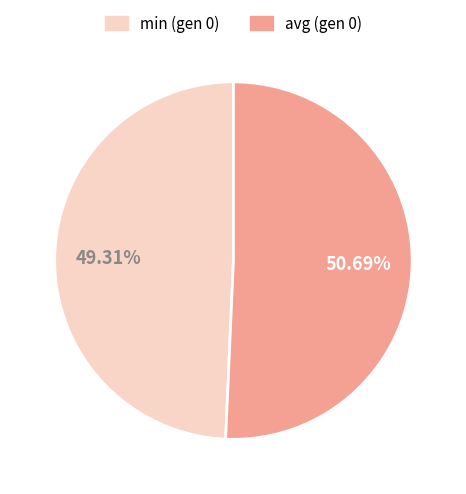

Is there any slice that represents more than half of the pie?

Yes